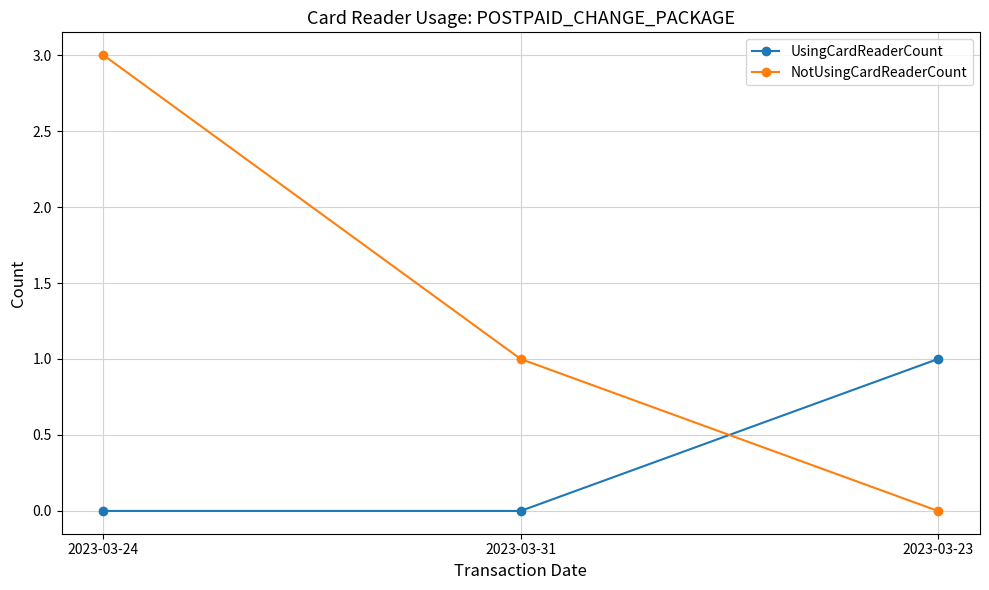

What are all the series names shown in the legend?

UsingCardReaderCount, NotUsingCardReaderCount